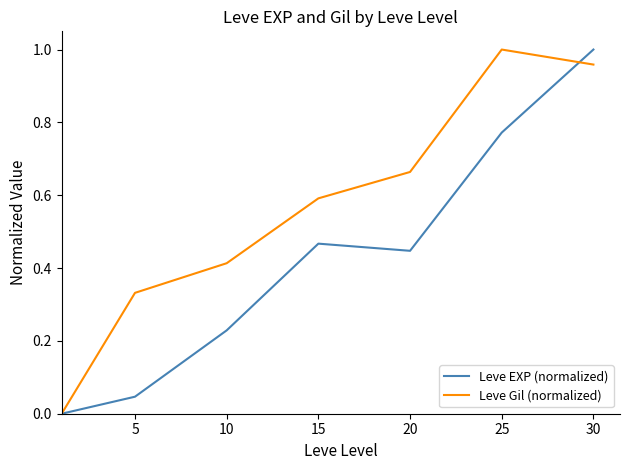

Rank the series by their average value, from lowest to highest.

Leve EXP (normalized), Leve Gil (normalized)